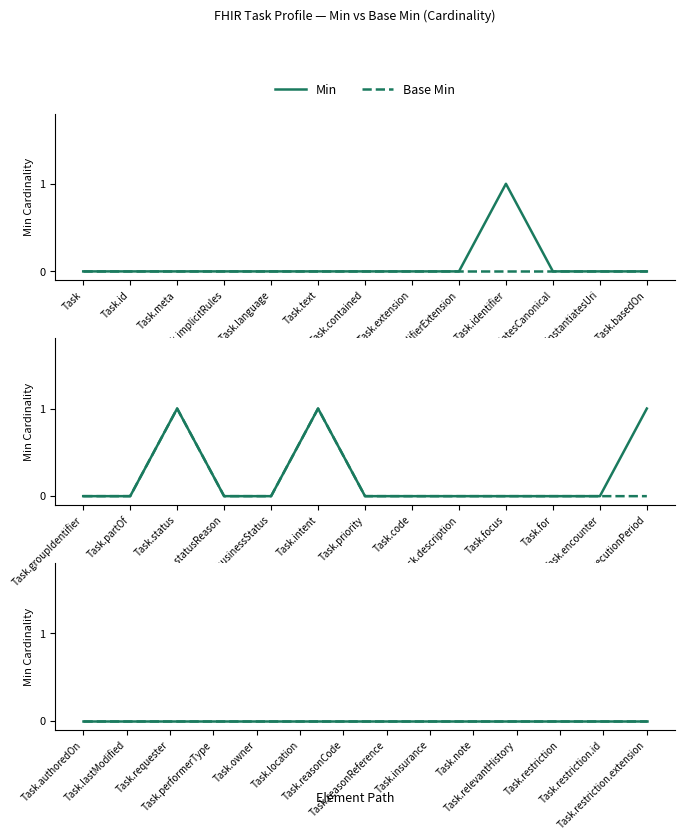

Rank the series by their average value, from lowest to highest.

base_min_values, min_values